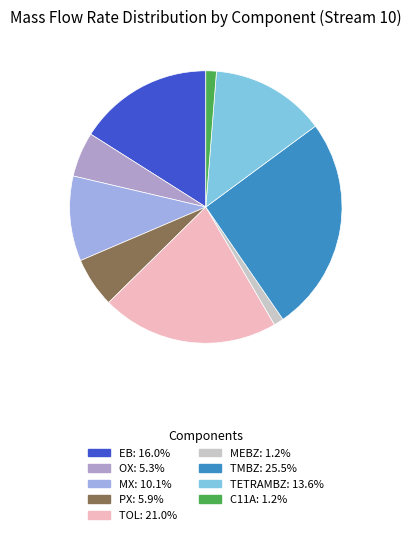

Is there any slice that represents more than half of the pie?

No